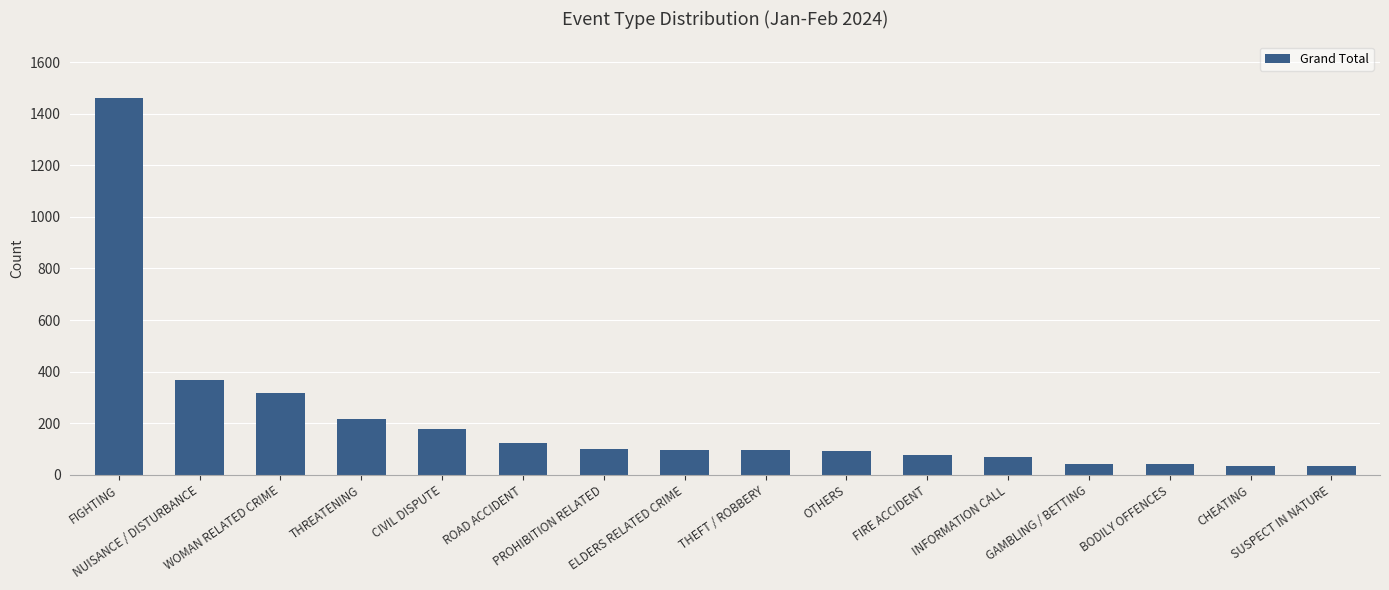

Where is the data nearest to the value 748?

NUISANCE / DISTURBANCE